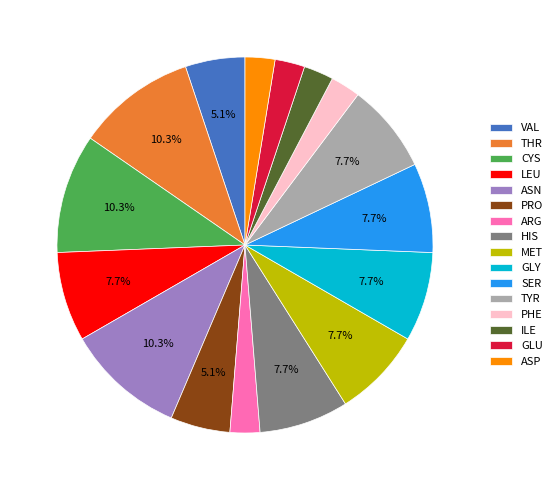

Is the sum of VAL and THR greater than half?

No